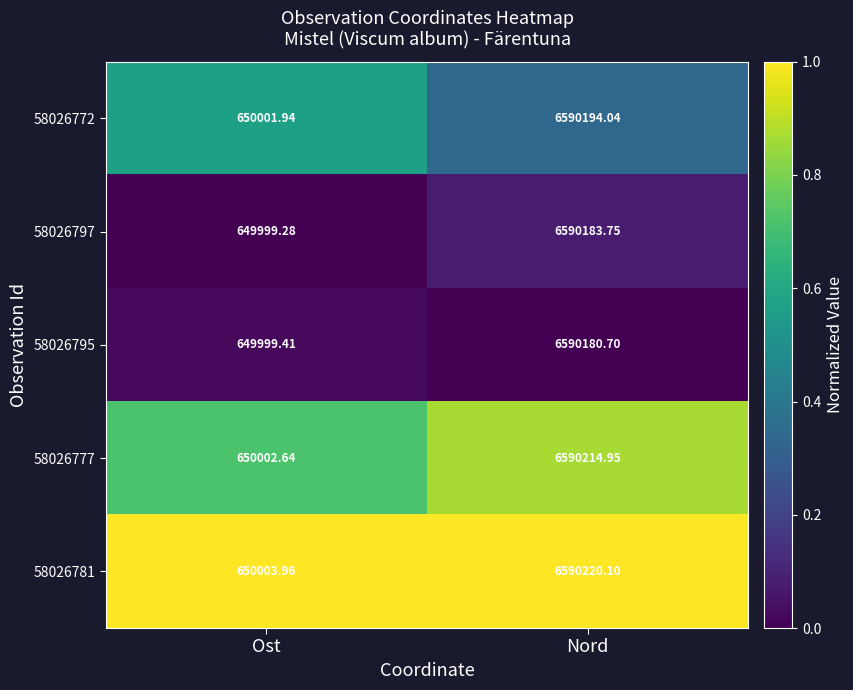

What is the total value across all series at Ost?

3250007.2